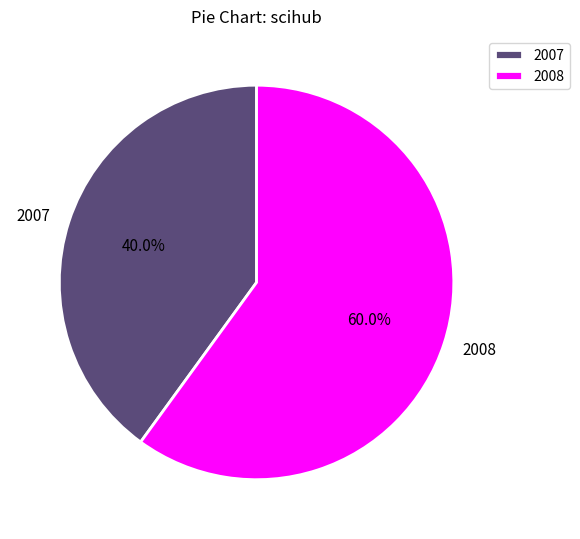

Is there a majority slice in this chart?

Yes